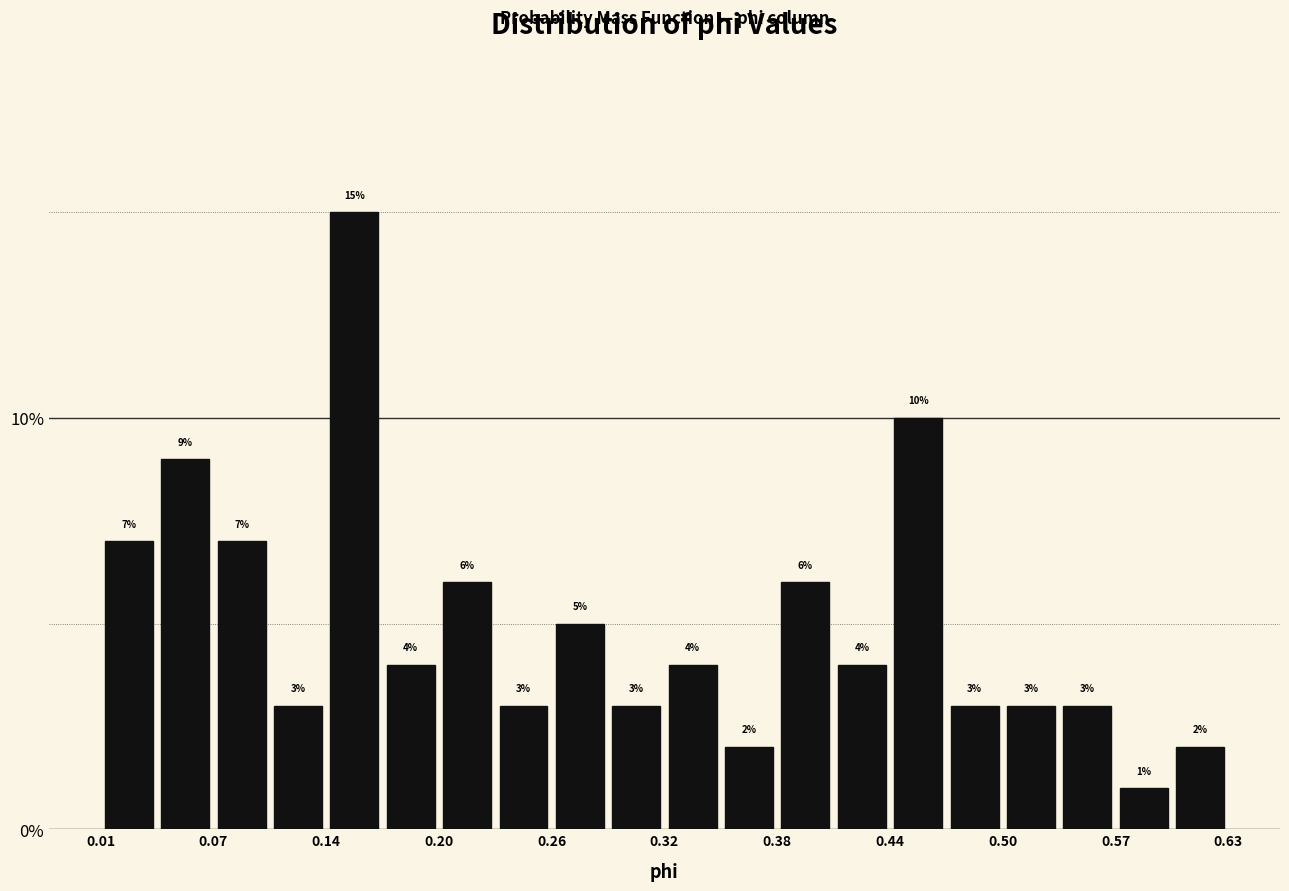

Read against the x-axis, roughly where is the centre of the tallest bar?

0.15